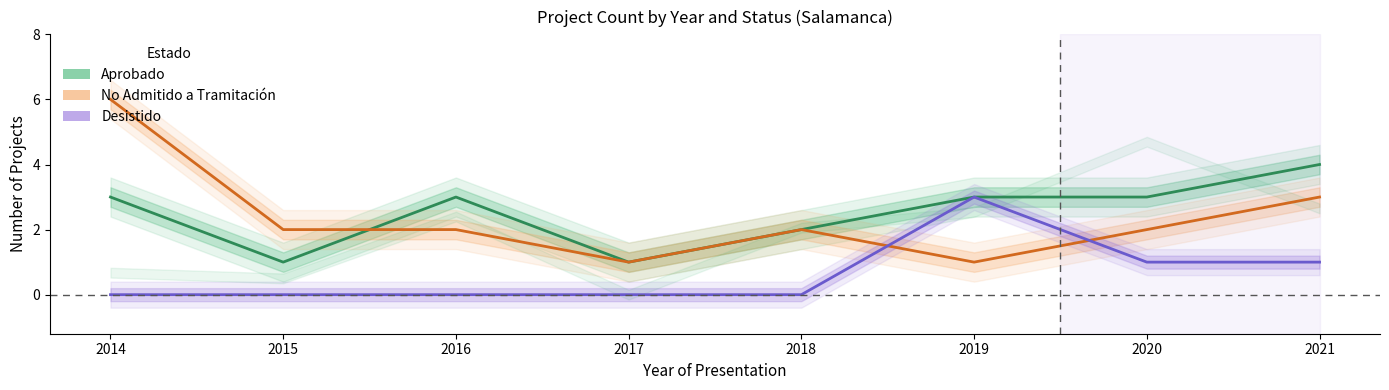

Which category has the lowest value across all series?

2014